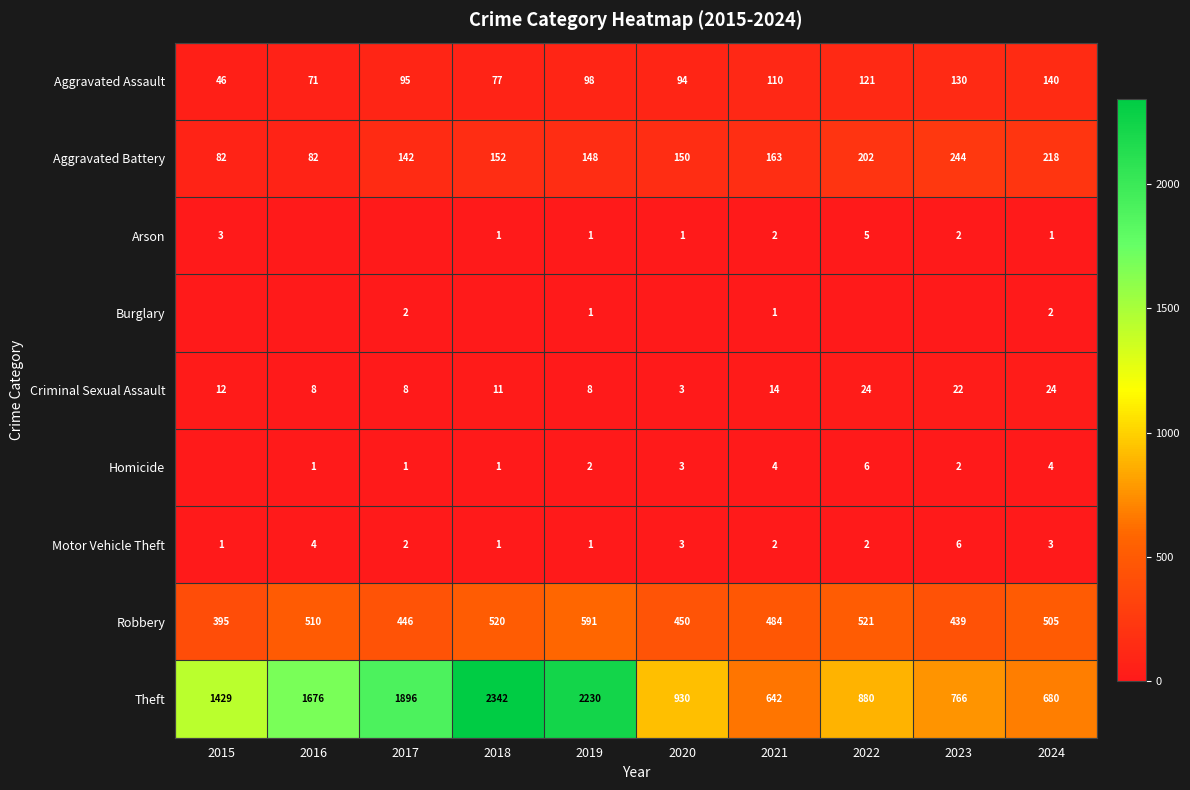

What is the spread (max minus min) of values at 2019?

2229